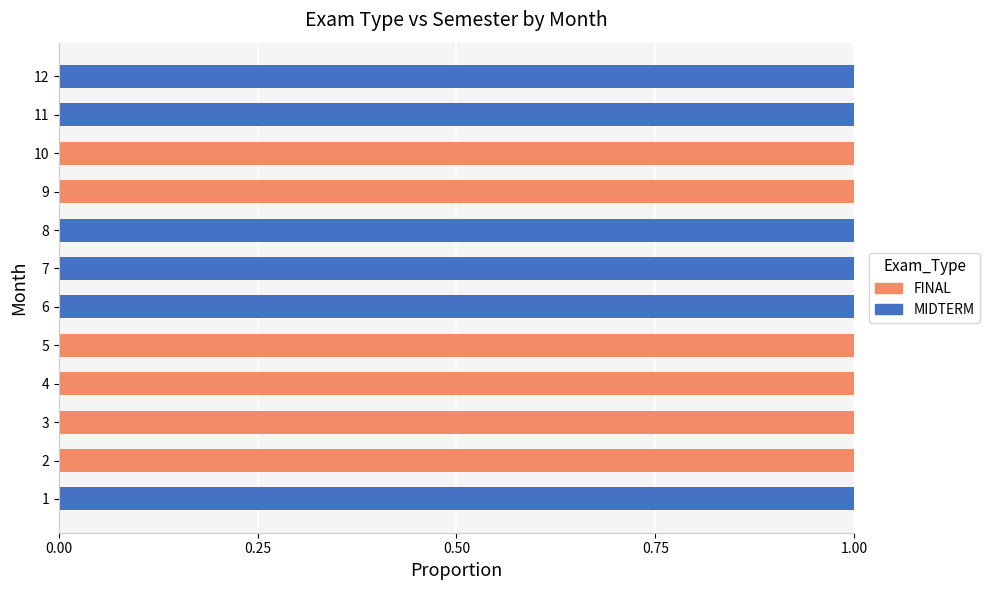

What is the sum of all MIDTERM values?

6